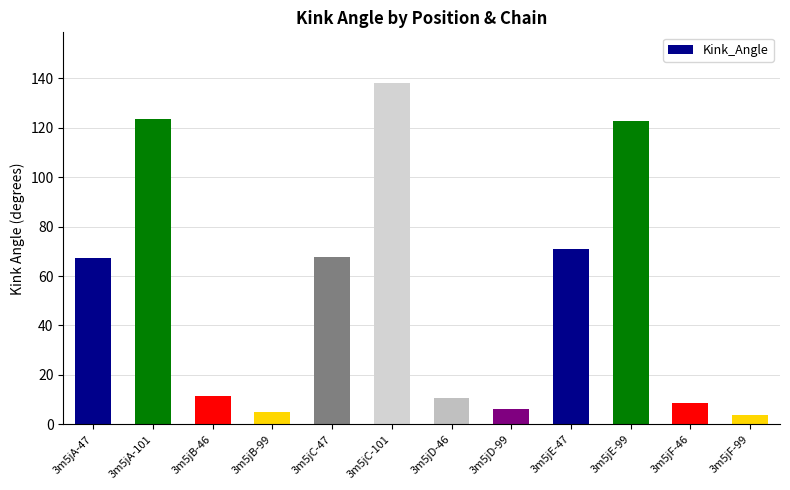

What is the minimum value shown in the chart?

3.8